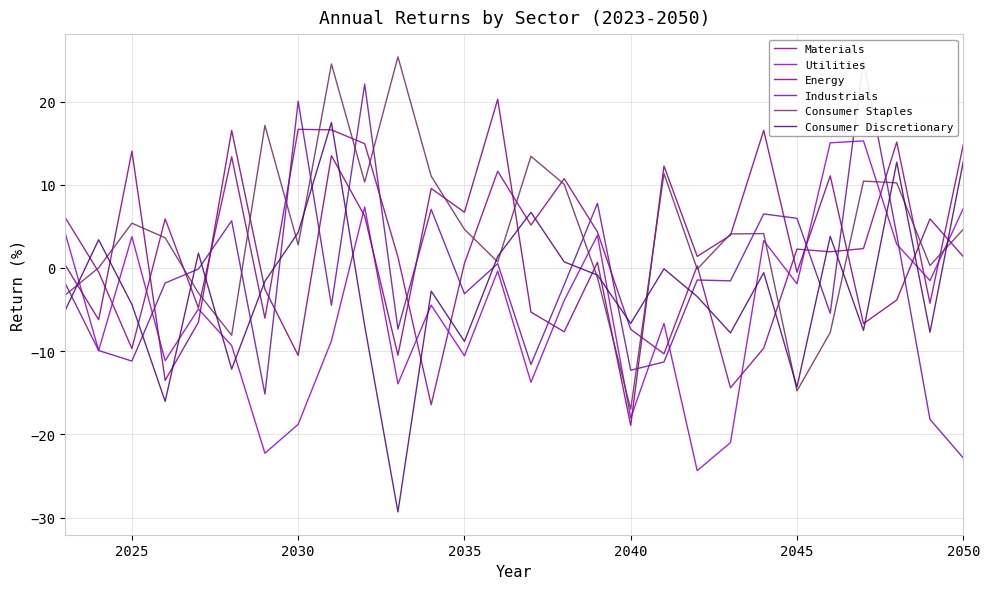

At how many categories does at least one series exceed -18?

28